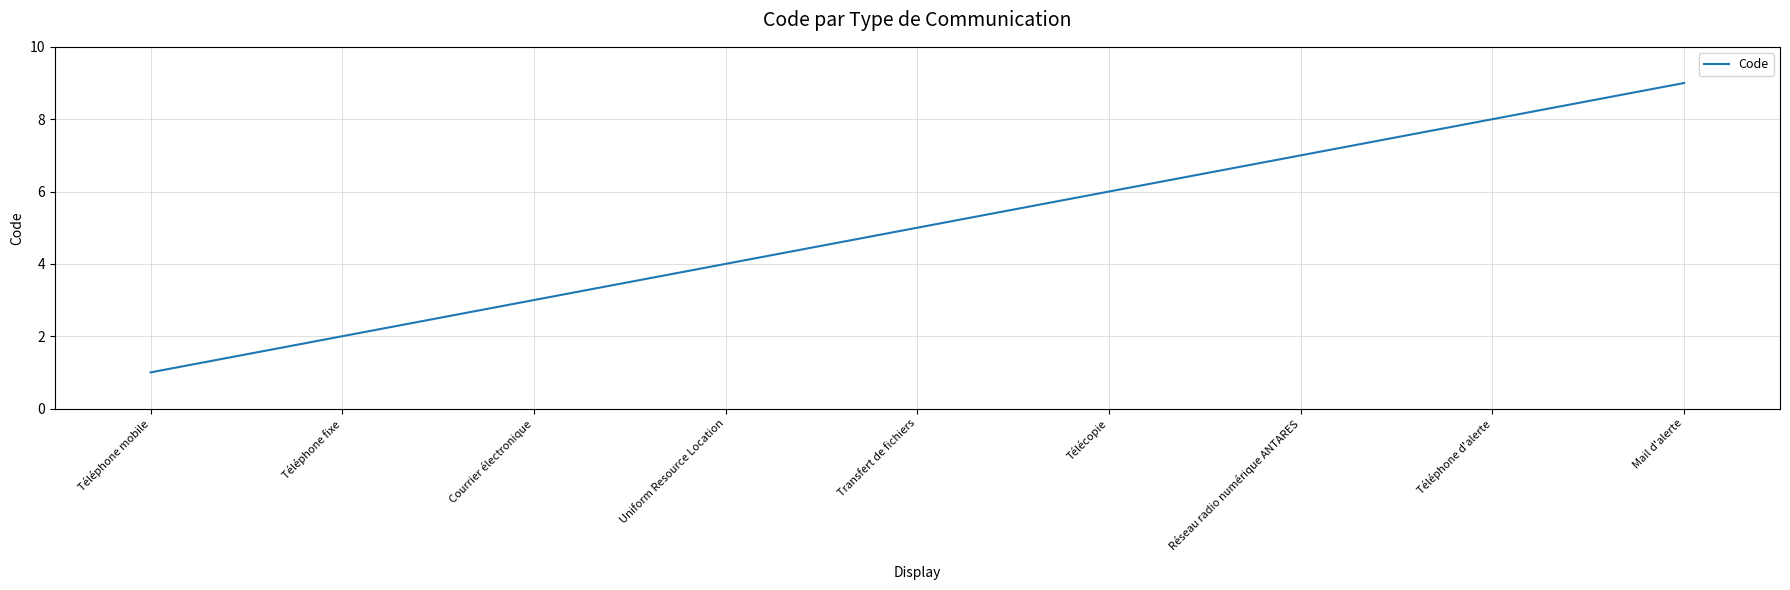

List the labels in order of value, smallest first.

Téléphone mobile, Téléphone fixe, Courrier électronique, Uniform Resource Location, Transfert de fichiers, Télécopie, Réseau radio numérique ANTARES, Téléphone d'alerte, Mail d'alerte